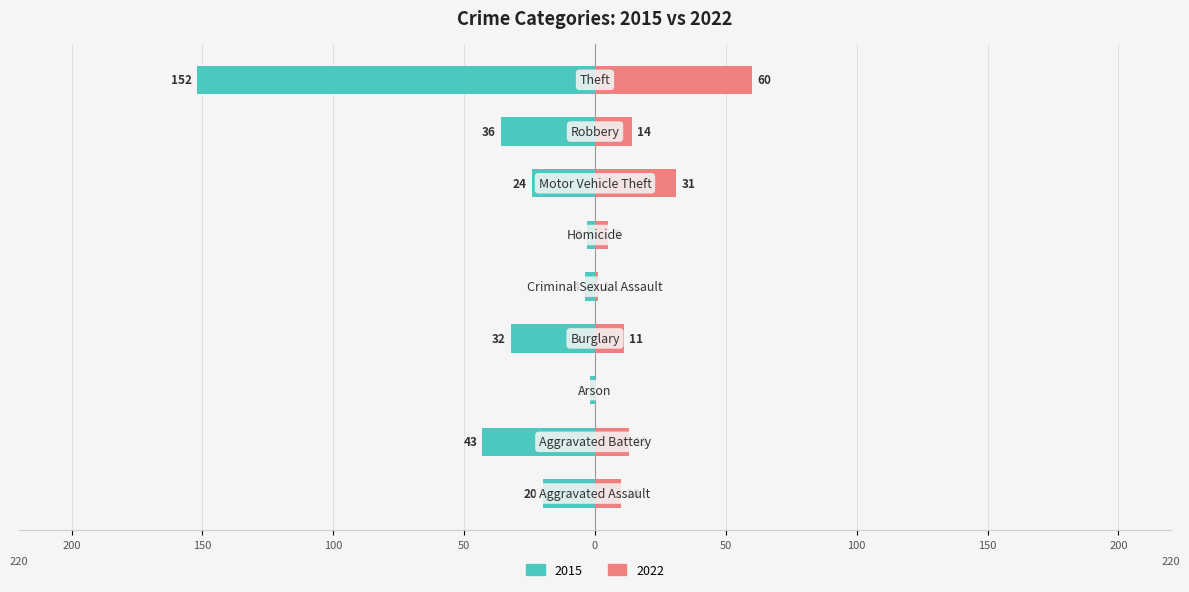

True or false: 2015 has a value of -41 at Motor Vehicle Theft.

False